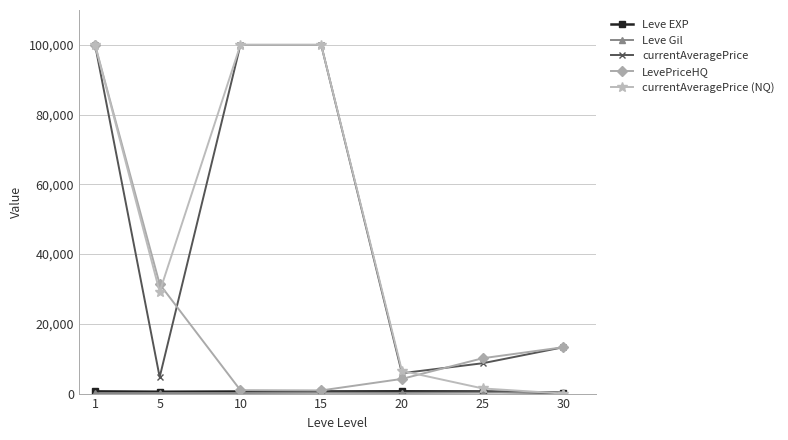

What is the difference between the currentAveragePrice (NQ) values at 20 and 25?

5041.8